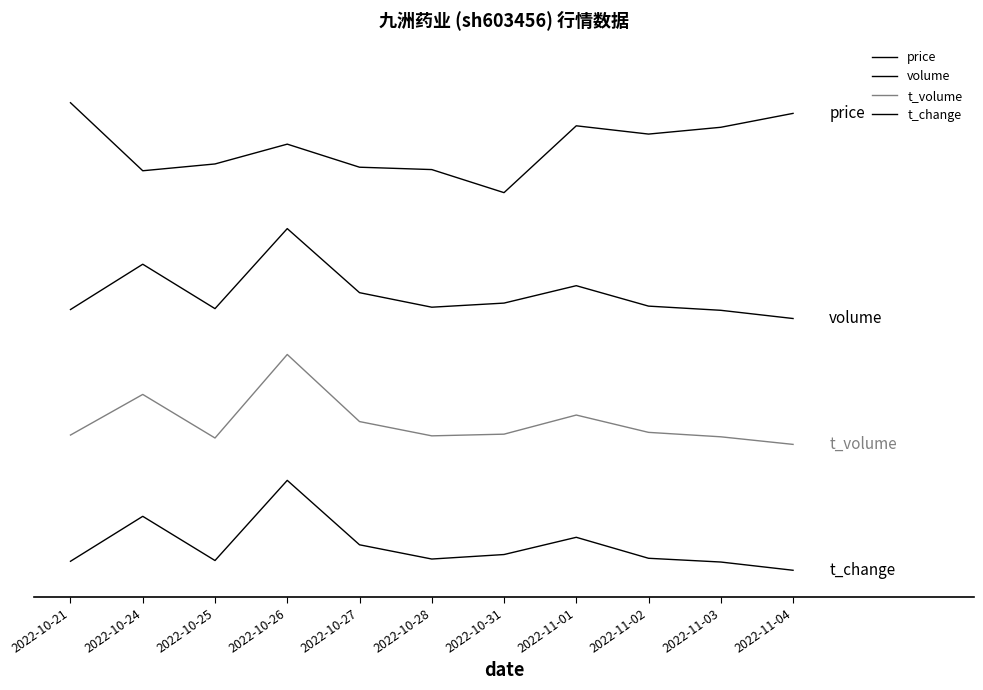

Is this an area chart (filled region under the line)?

No